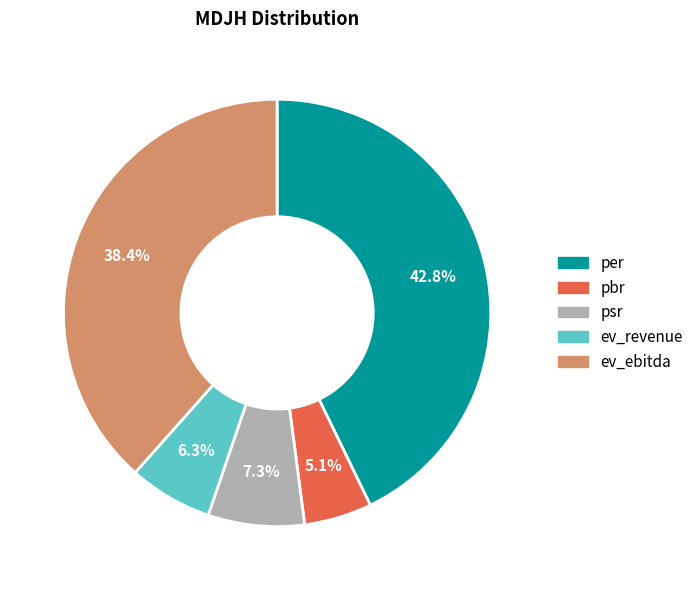

Combined, do pbr and psr account for over 50%?

No